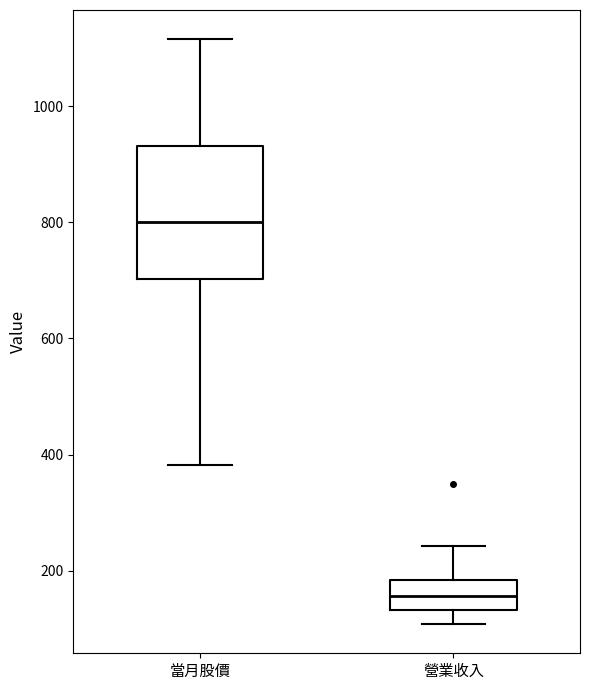

Reading left to right, read every box against the y-axis: the position of its median line, the range the box covers, and the ends of its whiskers. The values are not printed on the chart, so give them approximately, as read against the axis.

當月股價: median 800, box 700 to 940, whiskers 380 to 1120
營業收入: median 160, box 140 to 180, whiskers 100 to 240